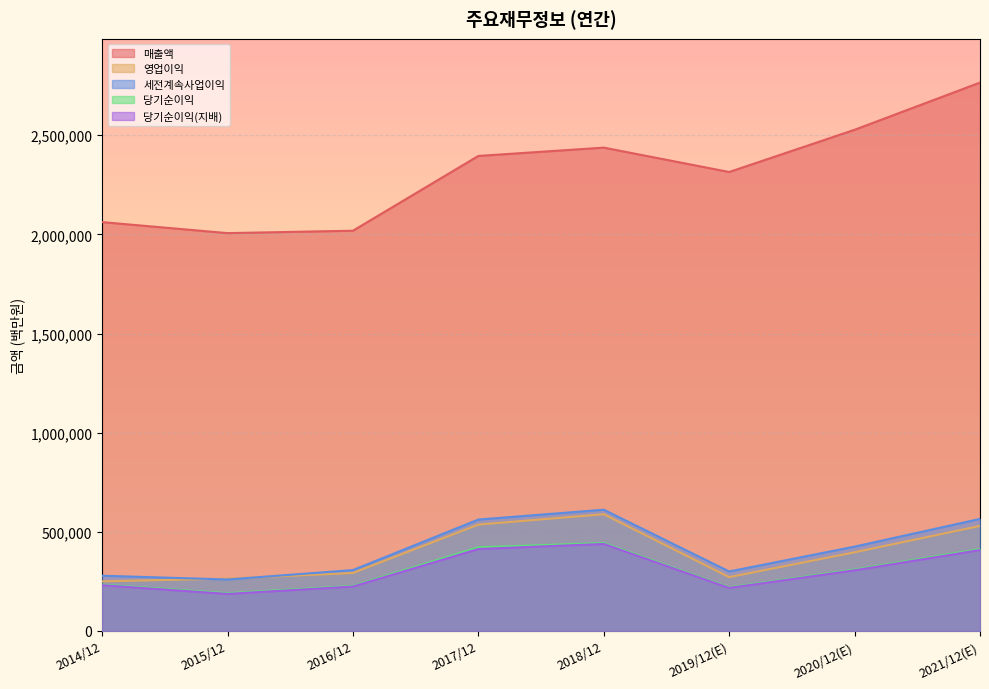

List the labels in order of 매출액 value, largest first.

2021/12(E), 2020/12(E), 2018/12, 2017/12, 2019/12(E), 2014/12, 2016/12, 2015/12